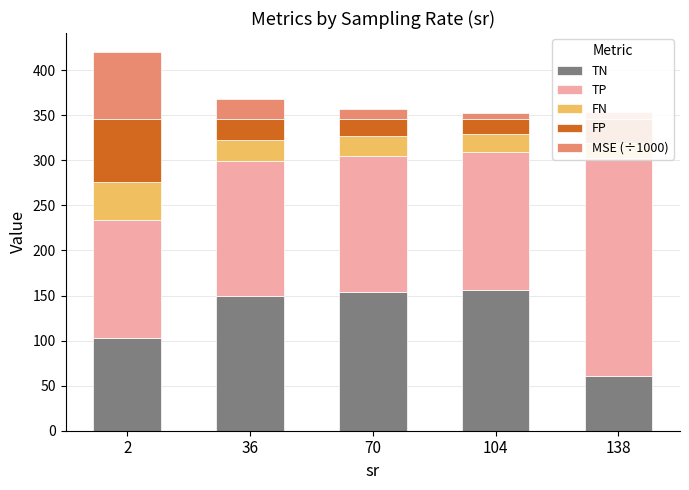

What is the difference between the highest and lowest values at 104?

149.9